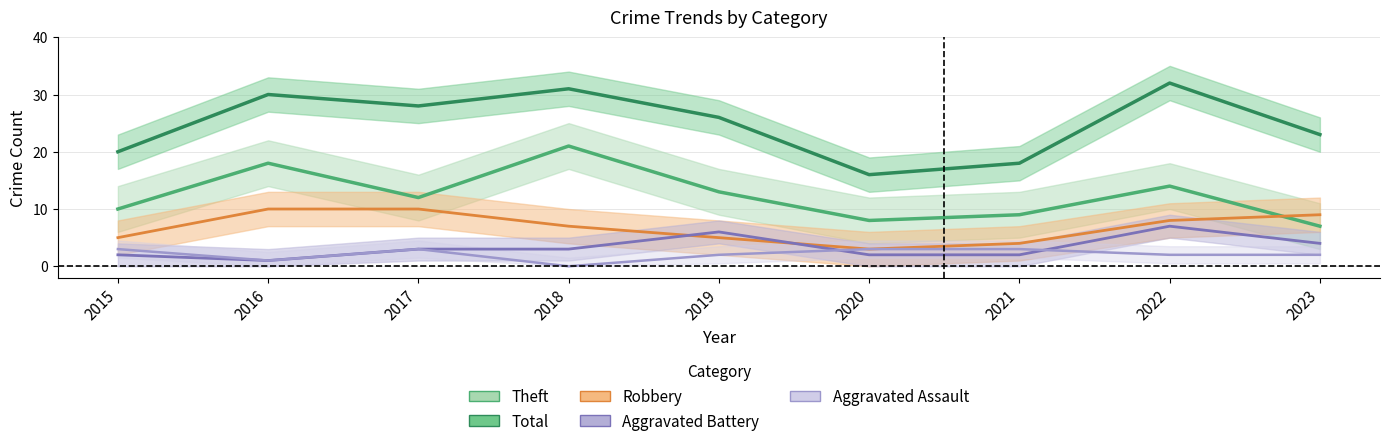

At which label does Total reach its minimum?

2020